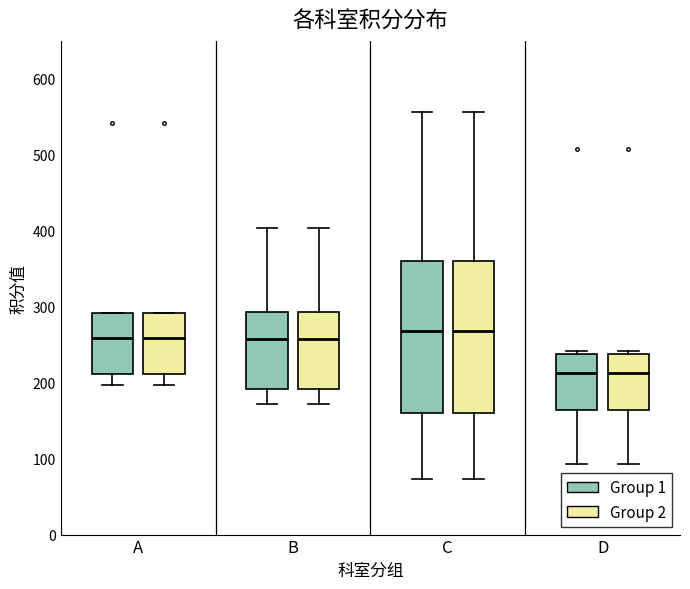

Where is the upper edge of the box for A (Group 2) on the y-axis? The values are not printed on the chart, so give them approximately, as read against the axis.

290